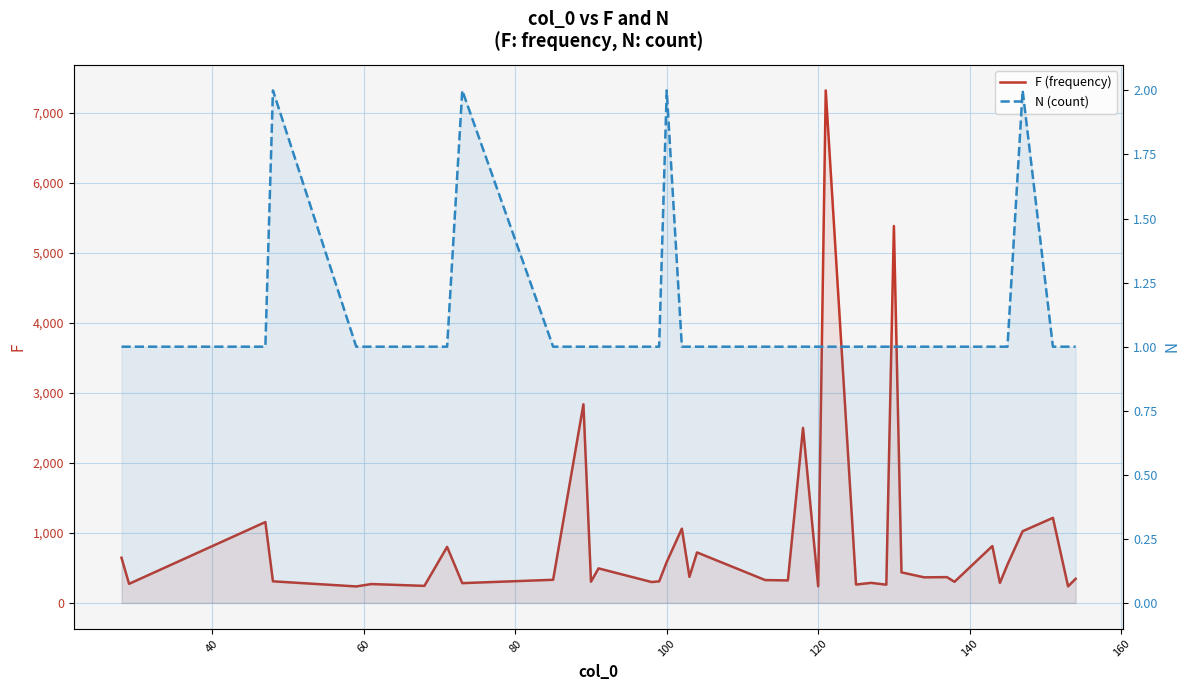

Is the value of N (count) at 31 greater than the value of F (frequency) at 25?

No